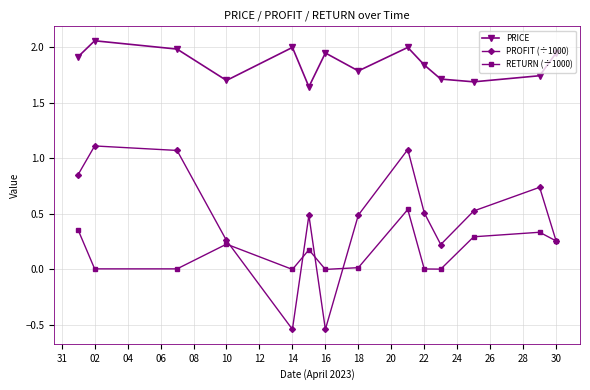

Which series has the largest range (max minus min)?

PROFIT (÷1000)